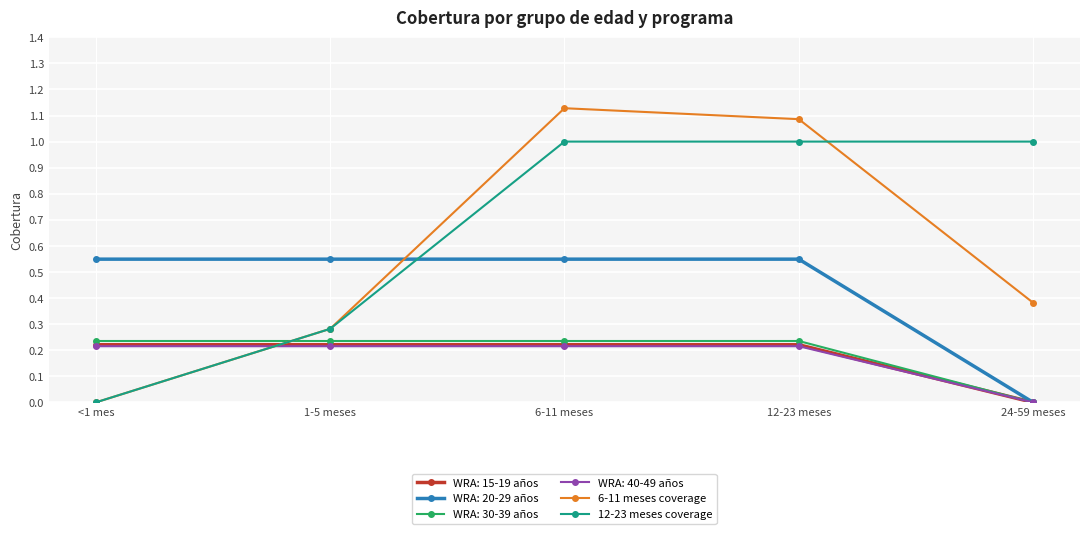

How many data points in 12-23 meses coverage are less than 1?

2